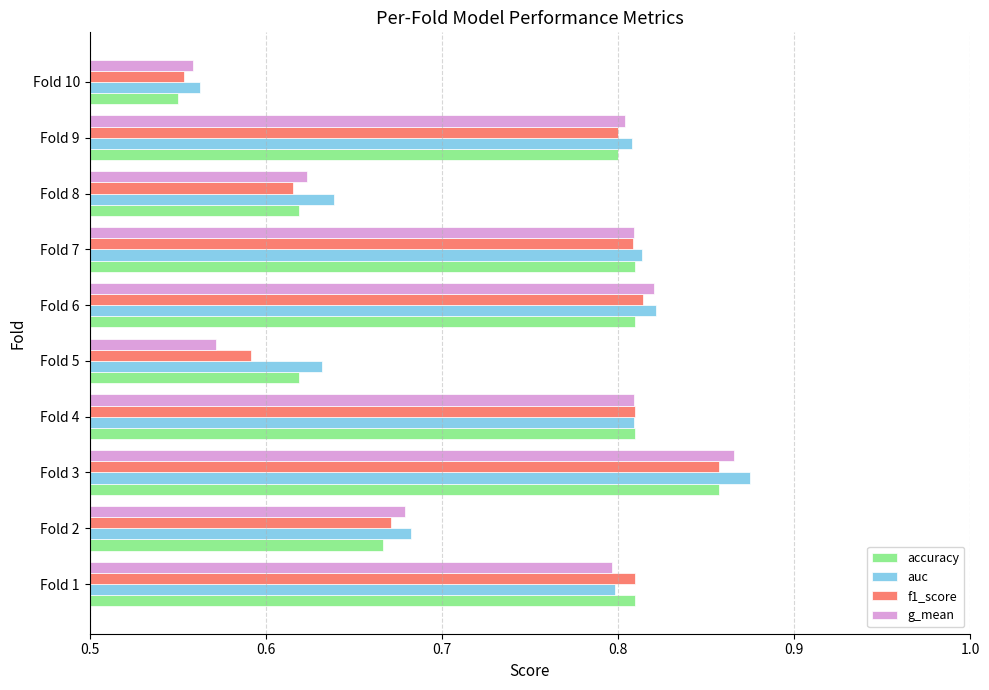

Is it true that auc equals 1.1 at Fold 5?

False